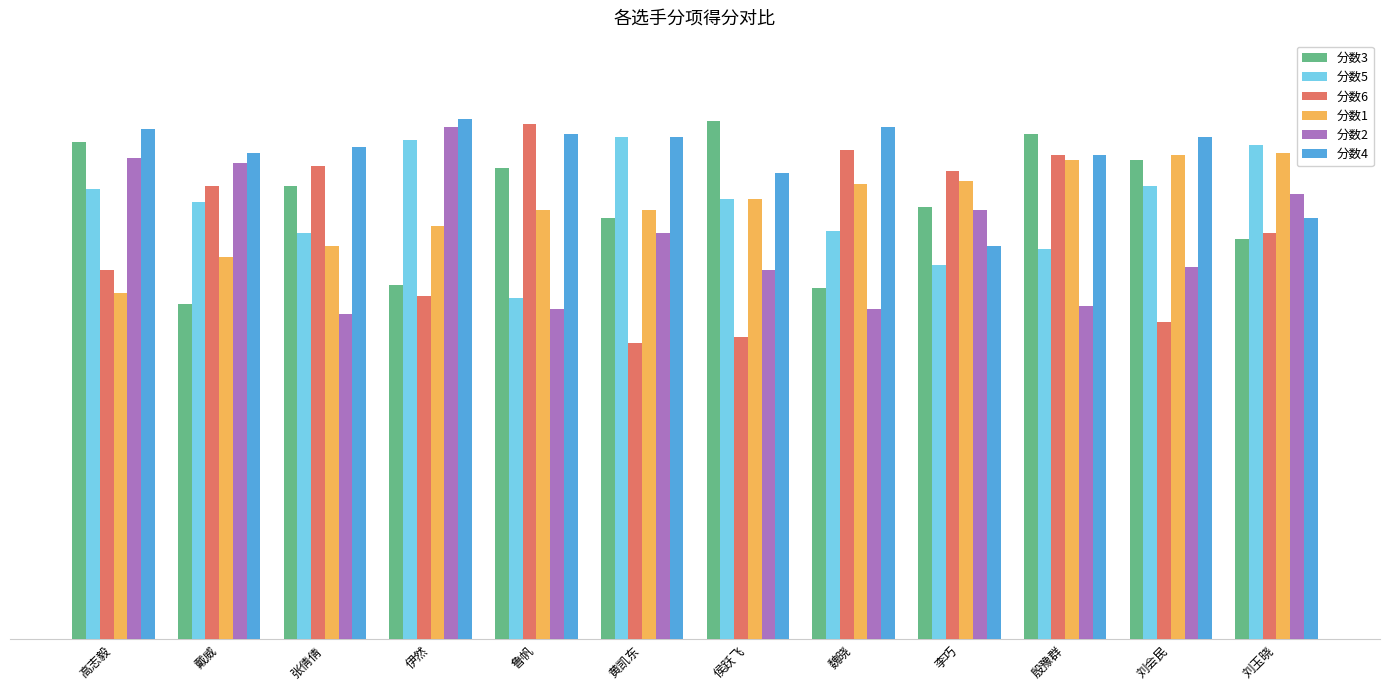

True or false: 分数2 has a value of 98.5 at 伊然.

True